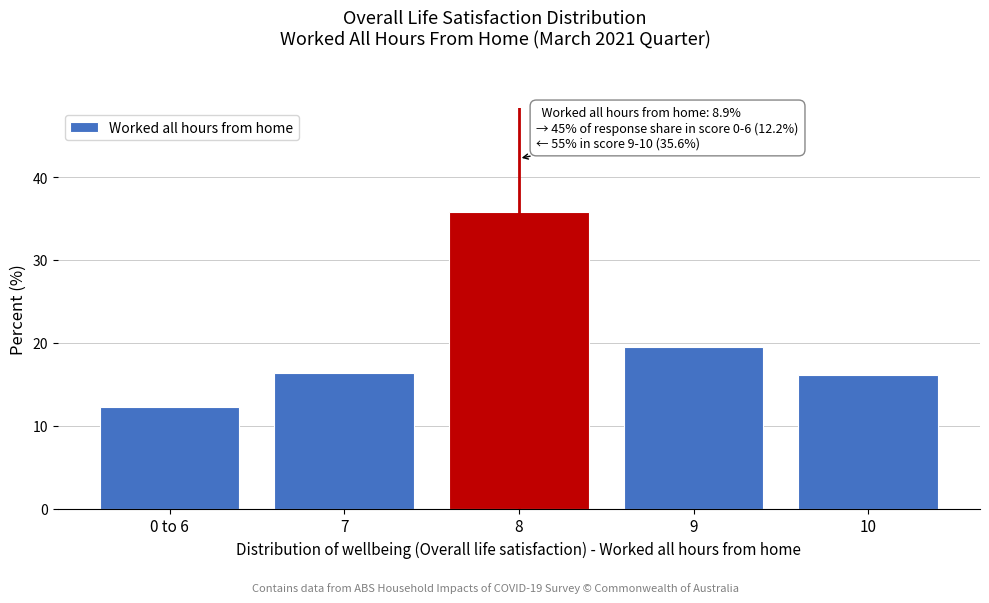

Reading left to right, transcribe all the data shown in this chart.

0 to 6=12.2	7=16.3	8=35.8	9=19.5	10=16.1